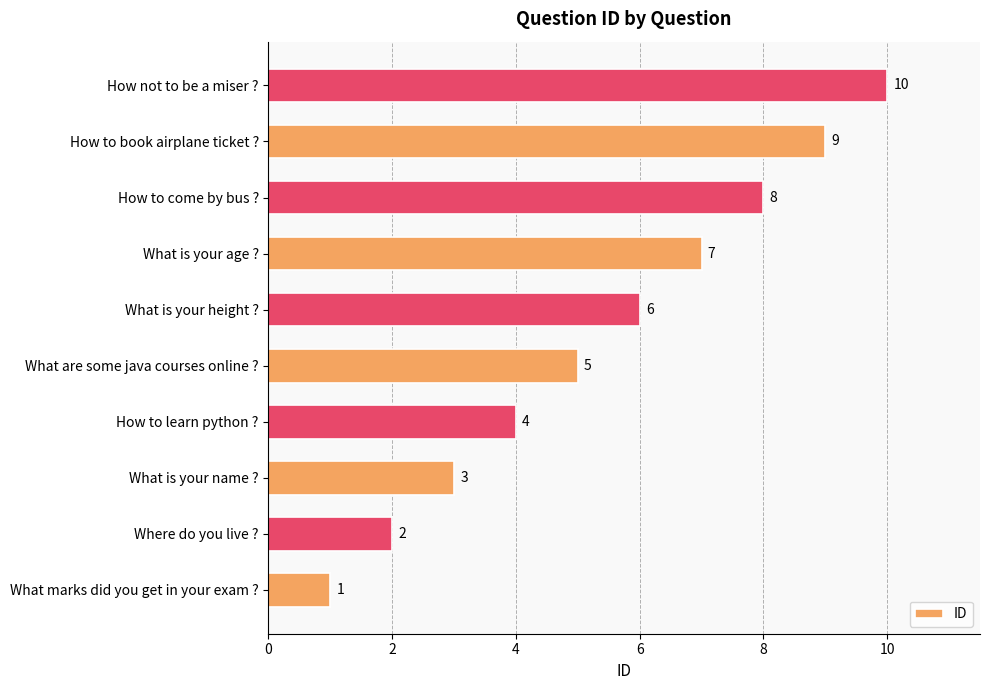

Rank the categories by value from lowest to highest.

What marks did you get in your exam ?, Where do you live ?, What is your name ?, How to learn python ?, What are some java courses online ?, What is your height ?, What is your age ?, How to come by bus ?, How to book airplane ticket ?, How not to be a miser ?